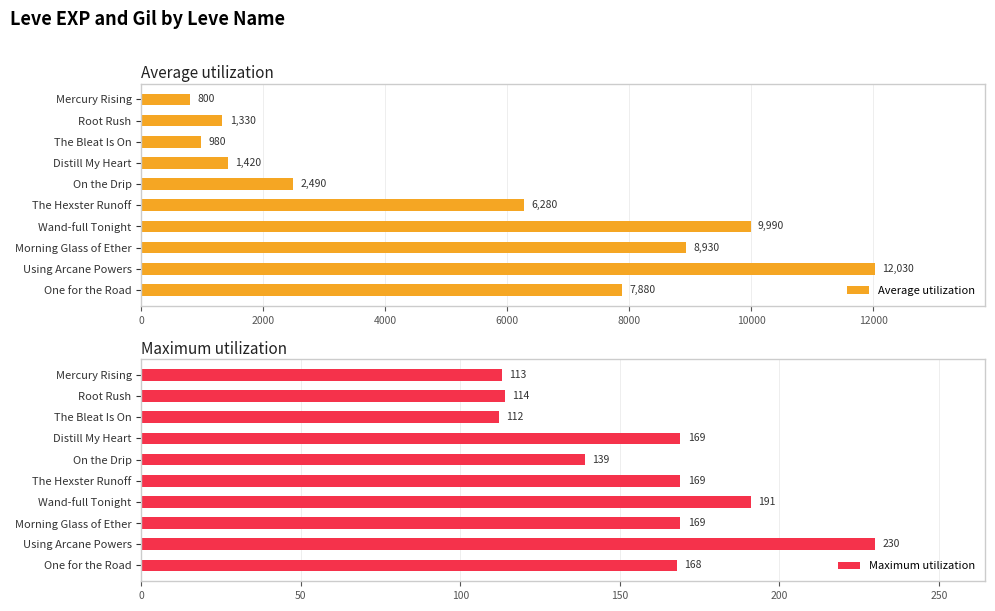

Where is Average utilization nearest to the value 6415?

The Hexster Runoff